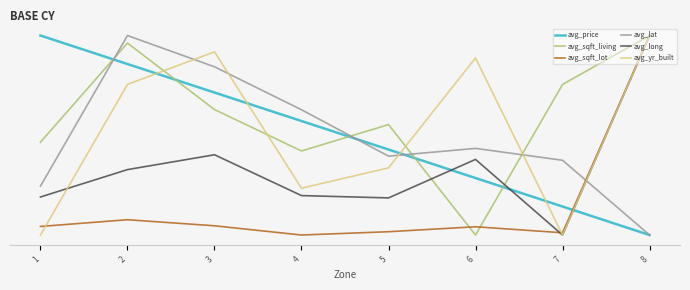

The value of avg_sqft_living at 4 is 0.4. True or false?

True